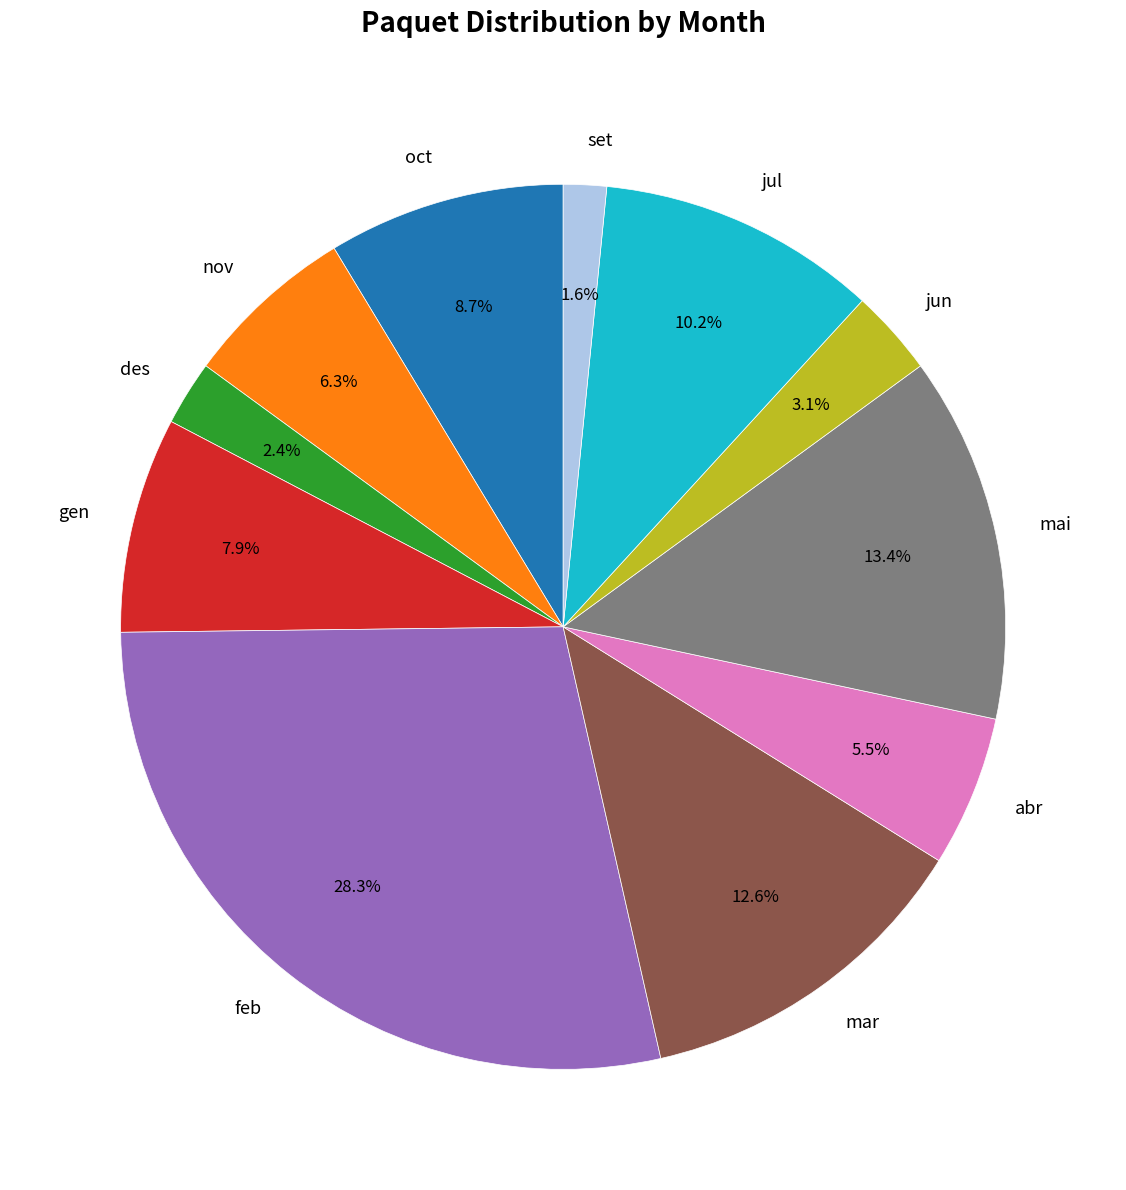

Combined, what portion of the pie is mai and jun?

16.5%